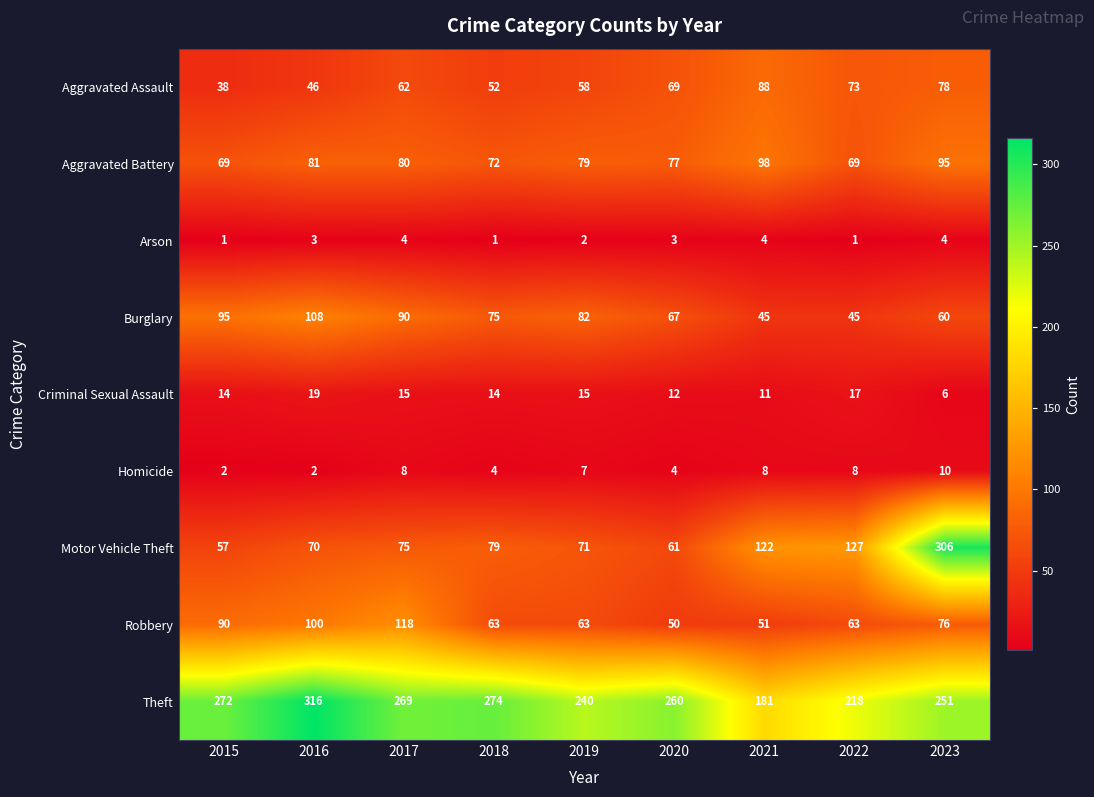

What is the difference between the maximum and second lowest values in the Aggravated Battery series?

29